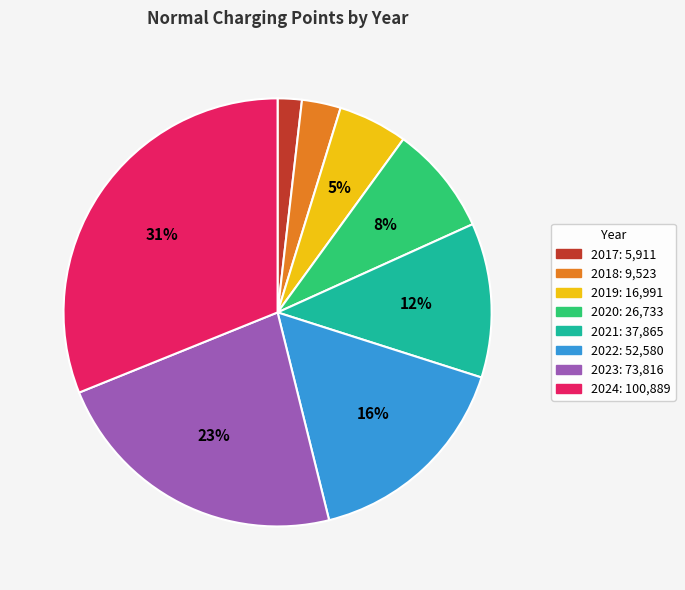

True or false: 2019 accounts for 1% of the total.

False